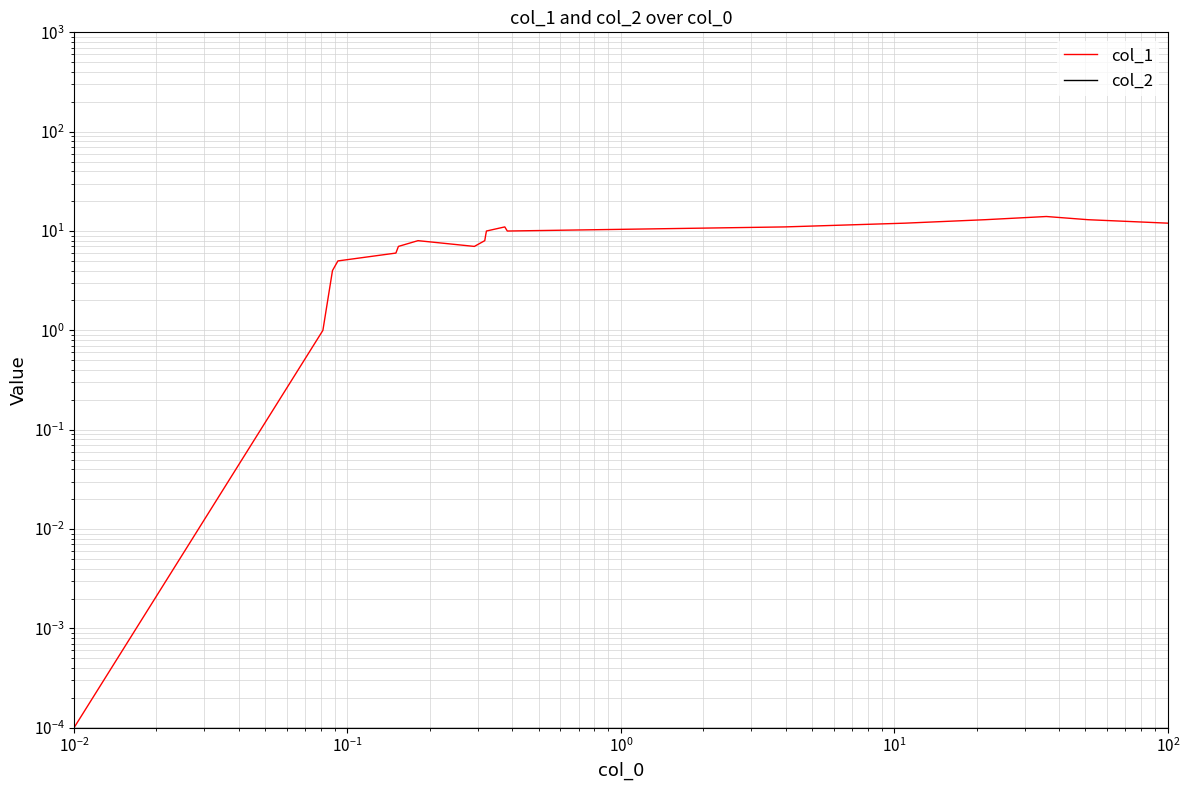

The value of col_2 at $\mathdefault{10^{0}}$ is 0.0. True or false?

True